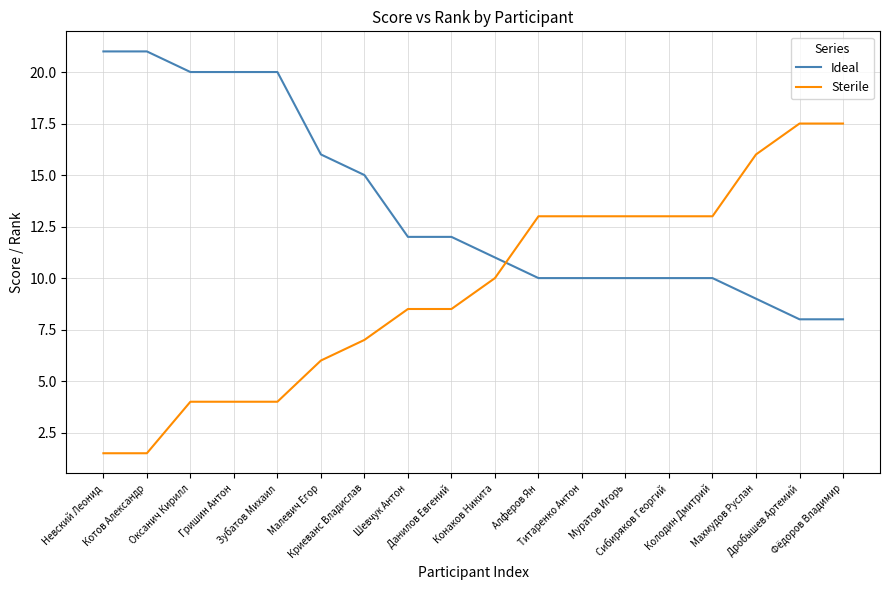

True or false: Ideal has a value of 17.6 at Данилов Евгений.

False